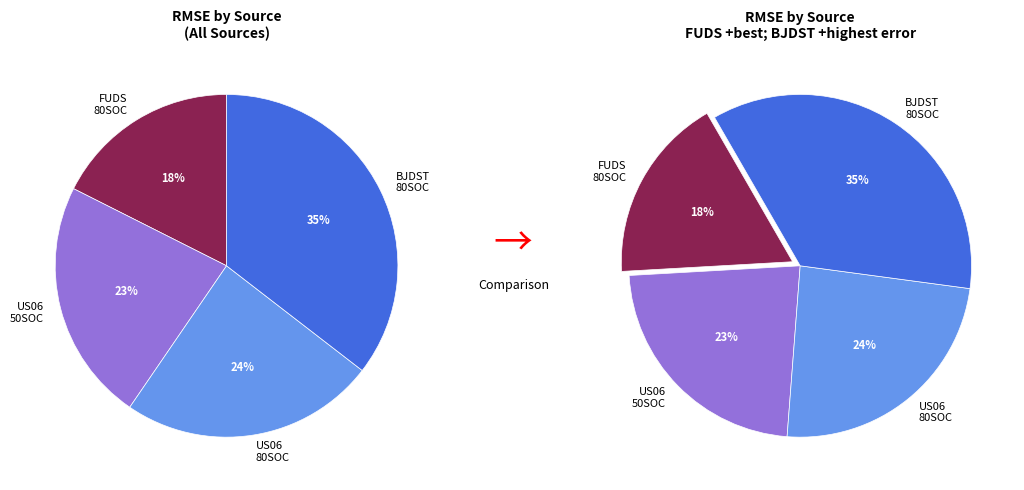

What percentage is the BJDST_80SOC_0C slice, to the nearest percent?

35%